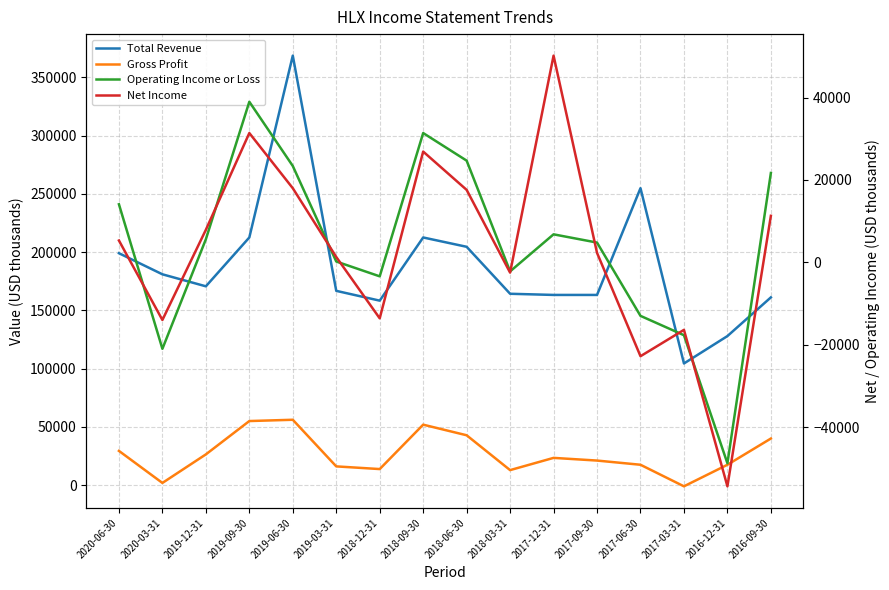

True or false: Net Income has a value of 1575 at 2017-09-30.

False